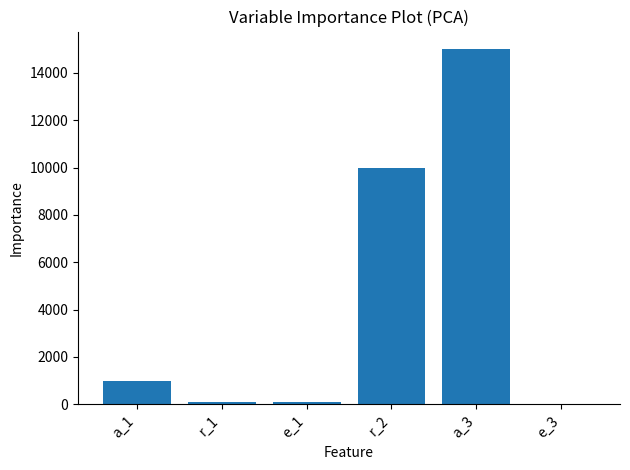

Where is the data nearest to the value 7505?

r_2